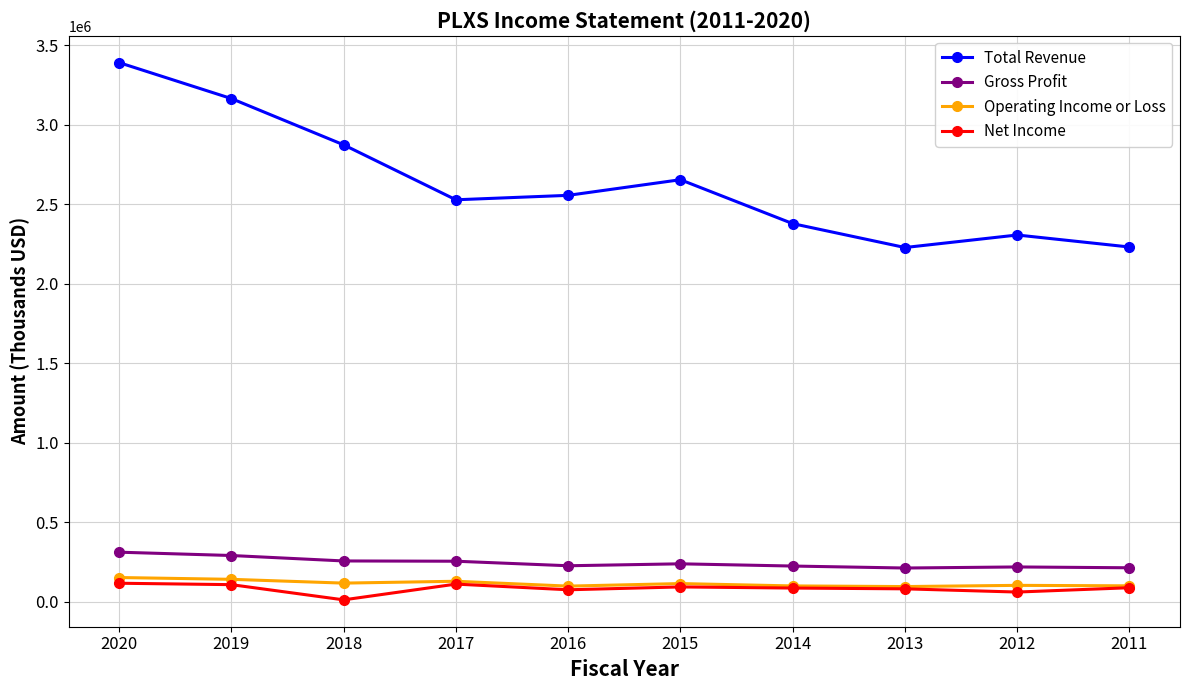

What is the difference between the second highest and minimum values in the Operating Income or Loss series?

45500